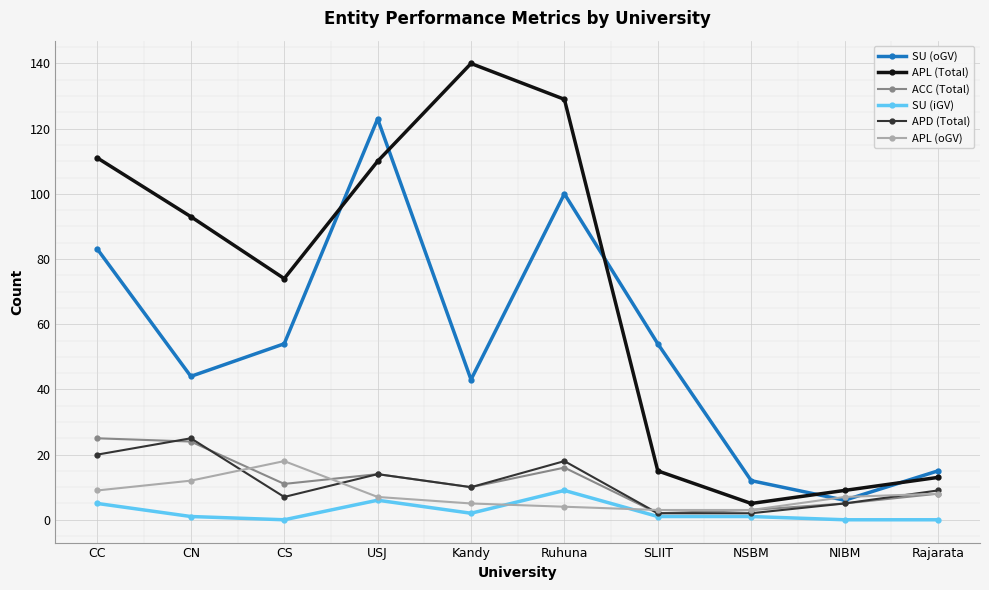

Between USJ and NSBM, which series saw the biggest shift?

SU (oGV)